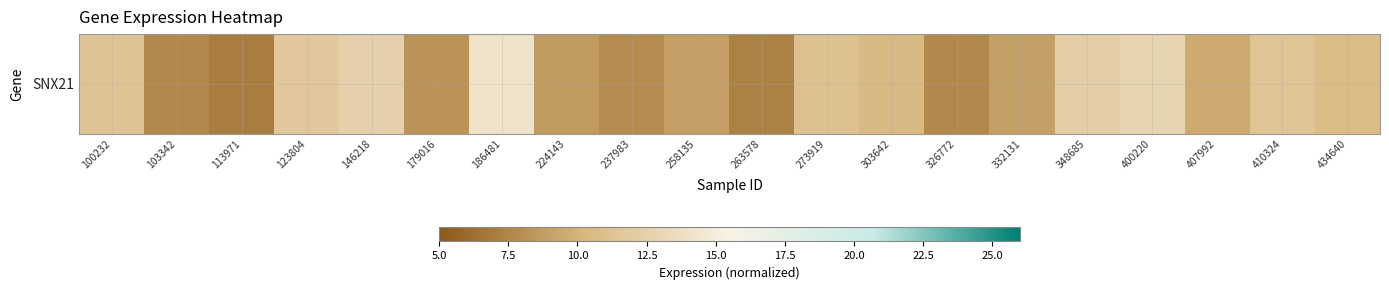

Rank the categories by value from lowest to highest.

113971, 263578, 103342, 326772, 237983, 179016, 224143, 258135, 332131, 407992, 303642, 434640, 273919, 100232, 410324, 123804, 348685, 146218, 400220, 186481